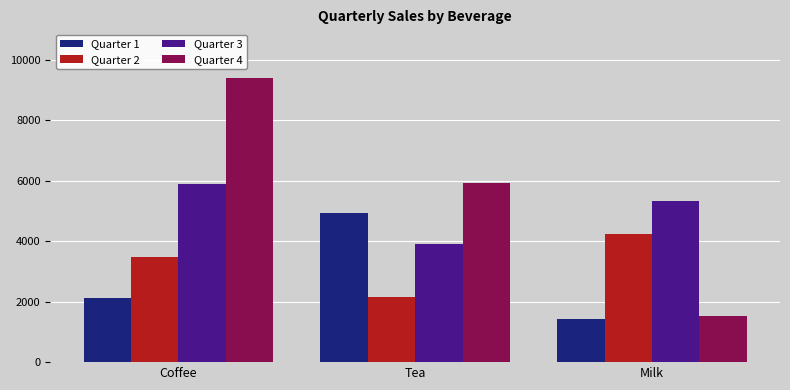

What is the difference between the Quarter 2 values at Tea and Coffee?

1338